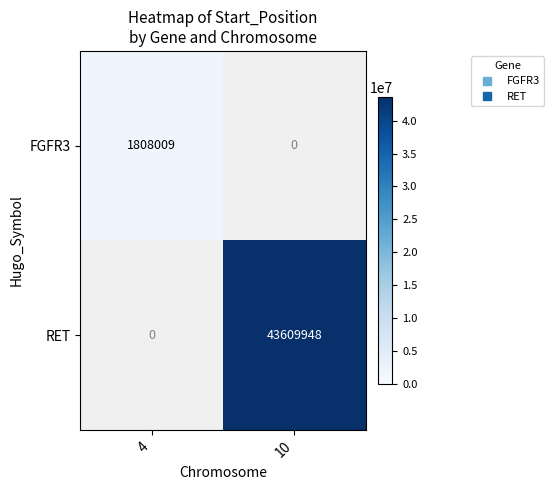

True or false: RET has a value of 25954581.0 at 10.

False